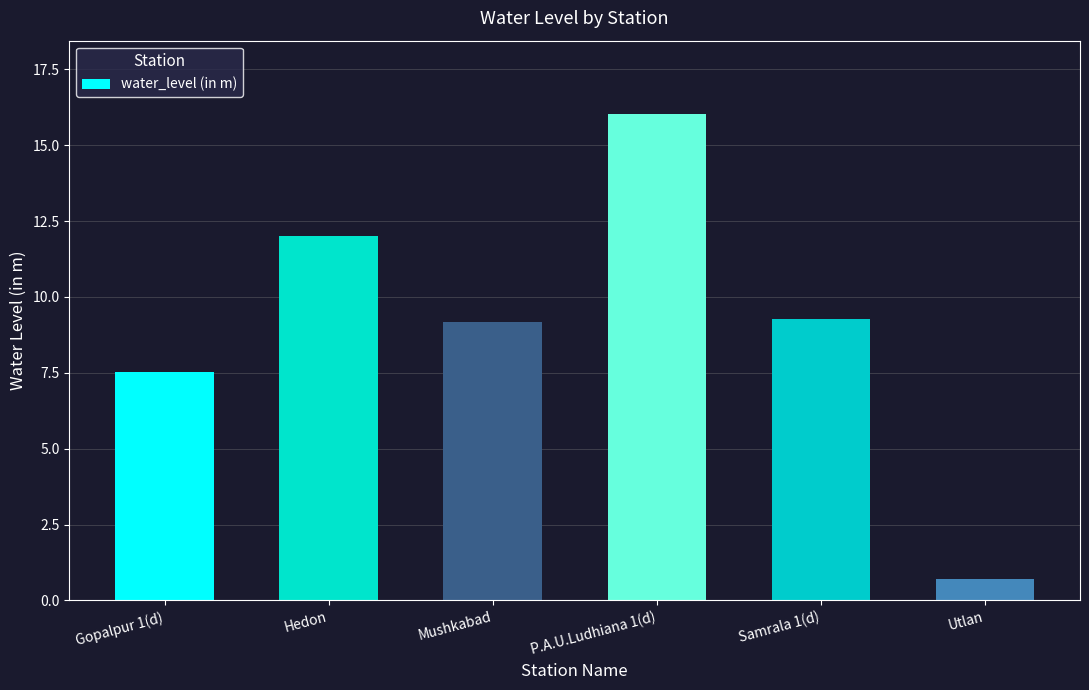

Reading left to right, transcribe all the data shown in this chart.

7.5	12.0	9.2	16.0	9.3	0.7